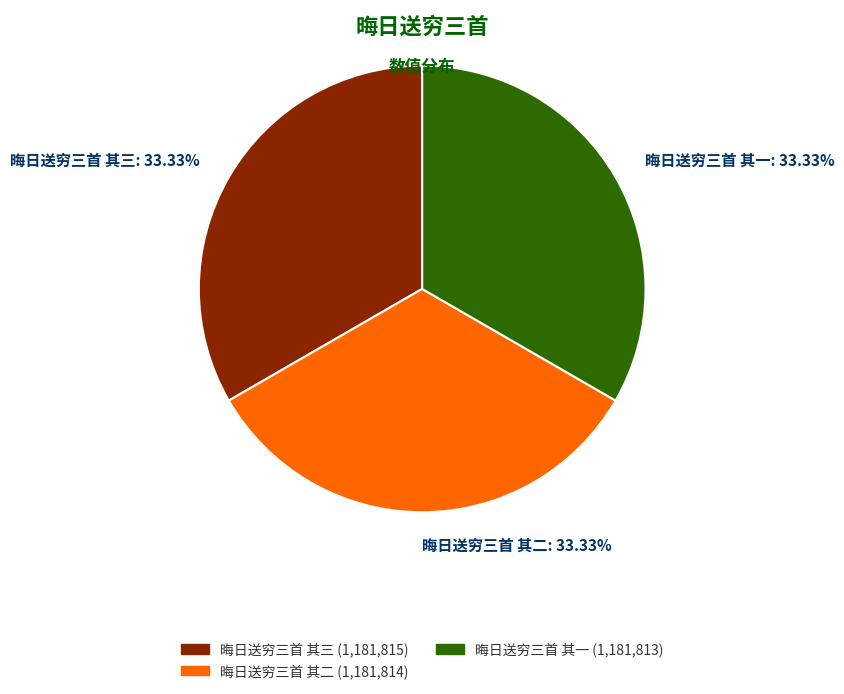

Is it true that 晦日送穷三首 其三 is 41% of the pie?

False